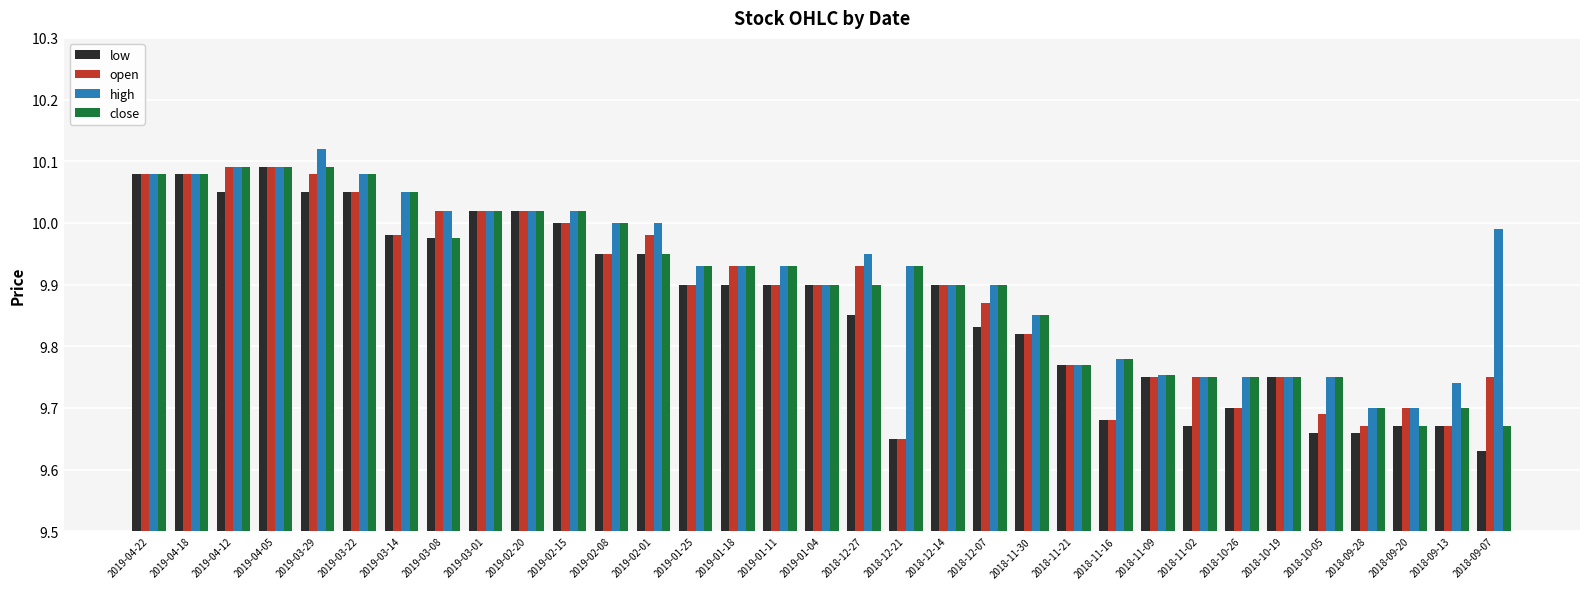

Where is open nearest to the value 9?

2018-12-21